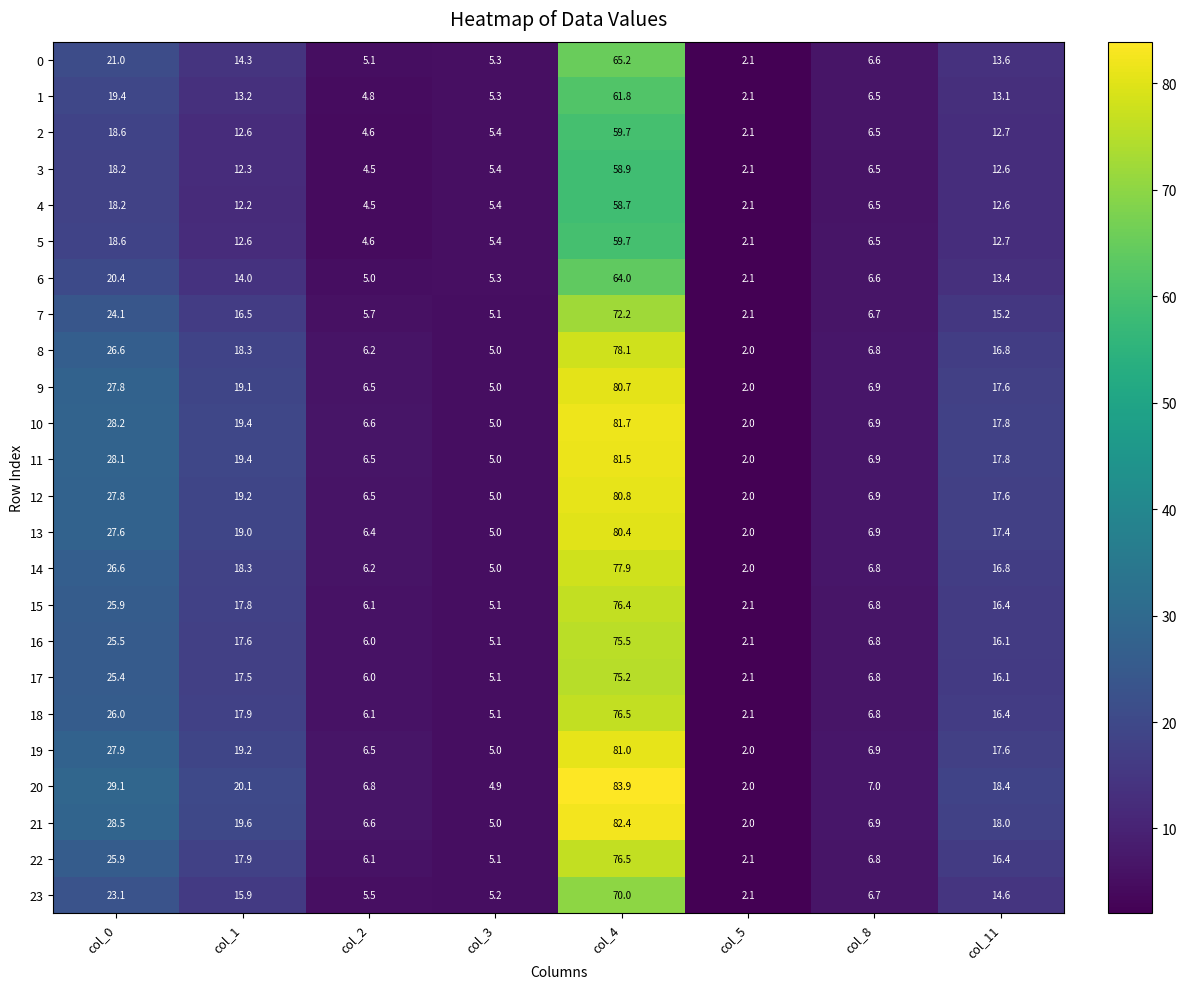

Between col_3 and col_8, which series saw the biggest shift?

20